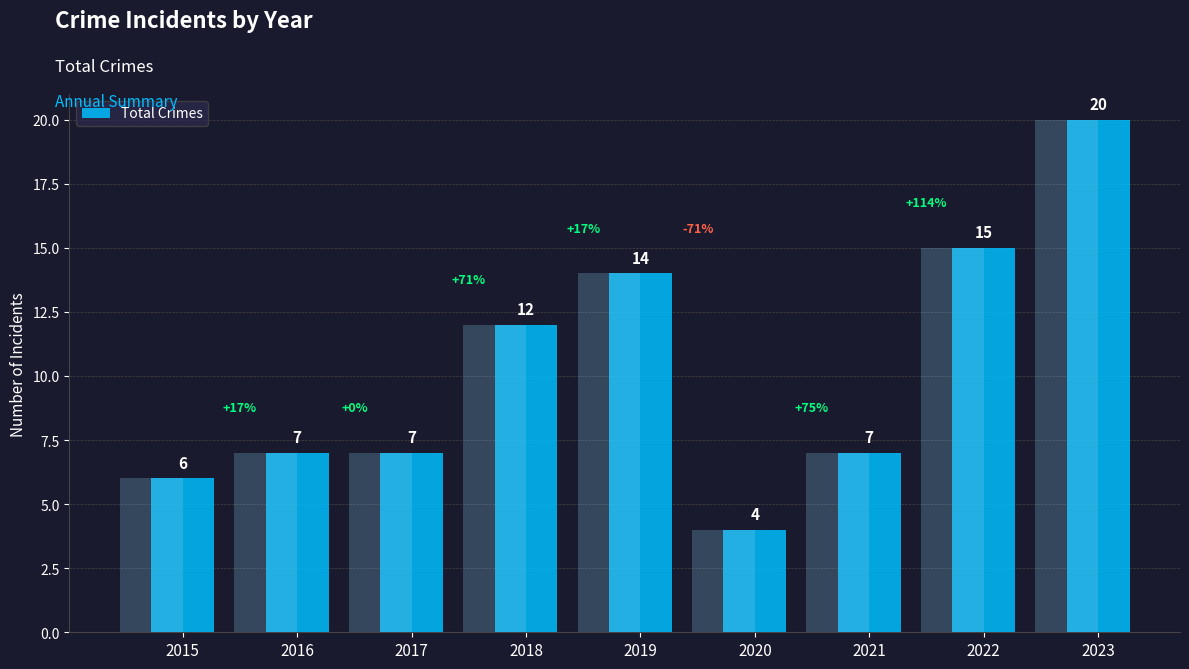

Count the number of categories in the chart.

9